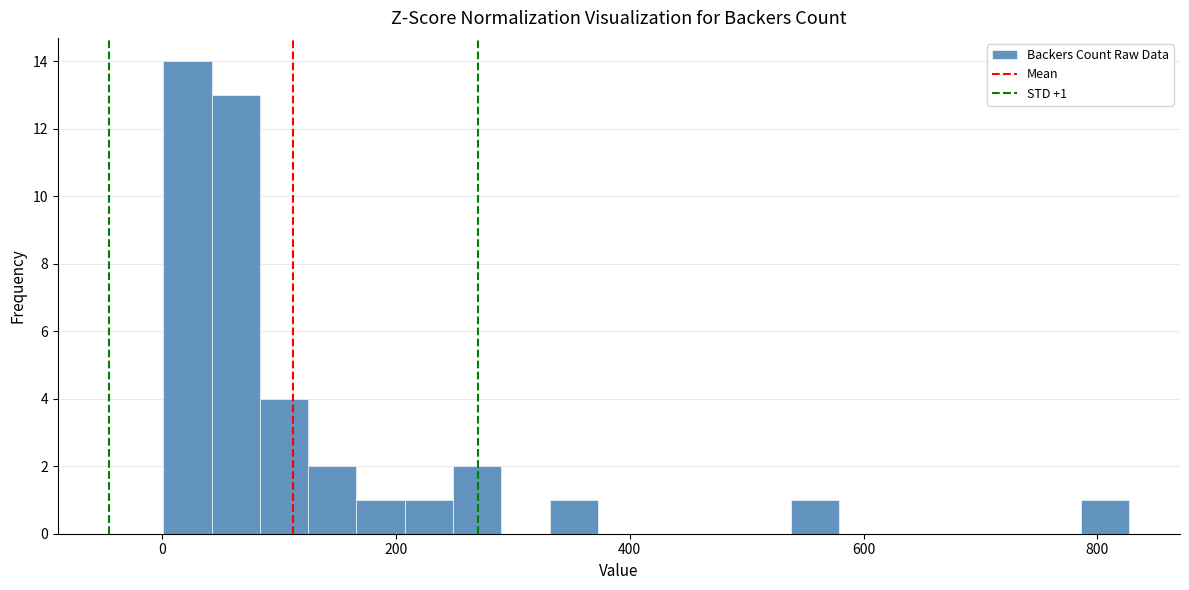

Around what value on the x-axis is the tallest bar? Give the approximate position of its centre, as read against the axis.

20